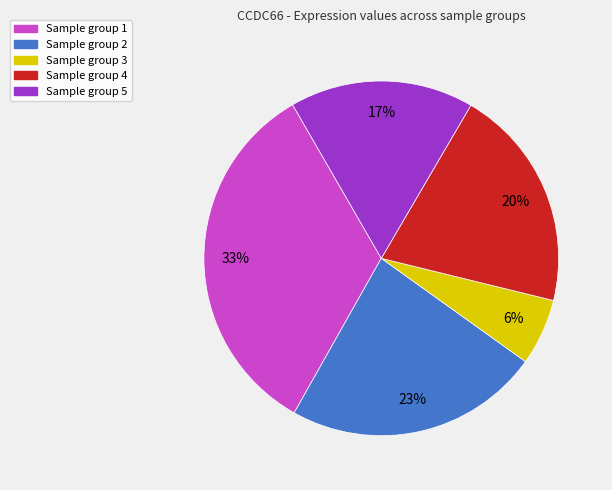

Does any single category account for the majority?

No